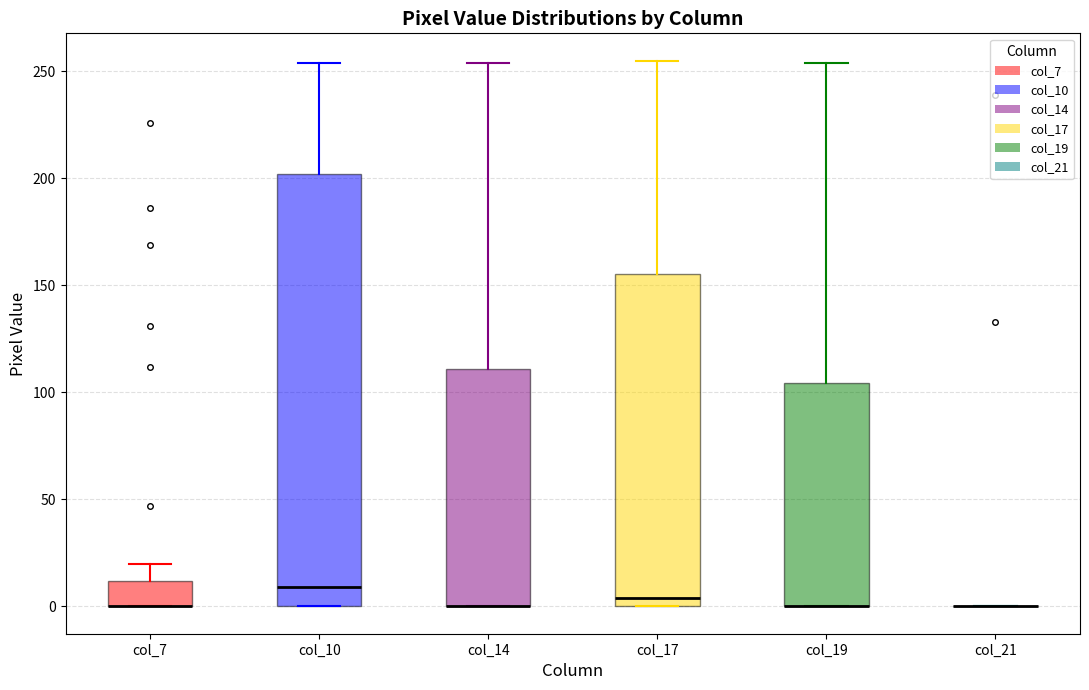

Comparing the boxes themselves (not the whiskers), which one is the tallest?

col_10